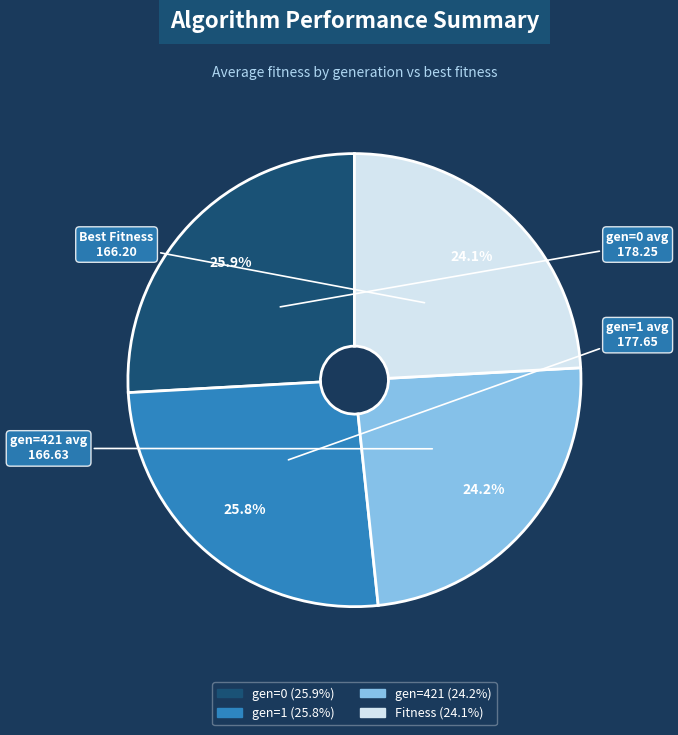

To the nearest percent, what is the combined percentage of gen=421 and Fitness?

48%